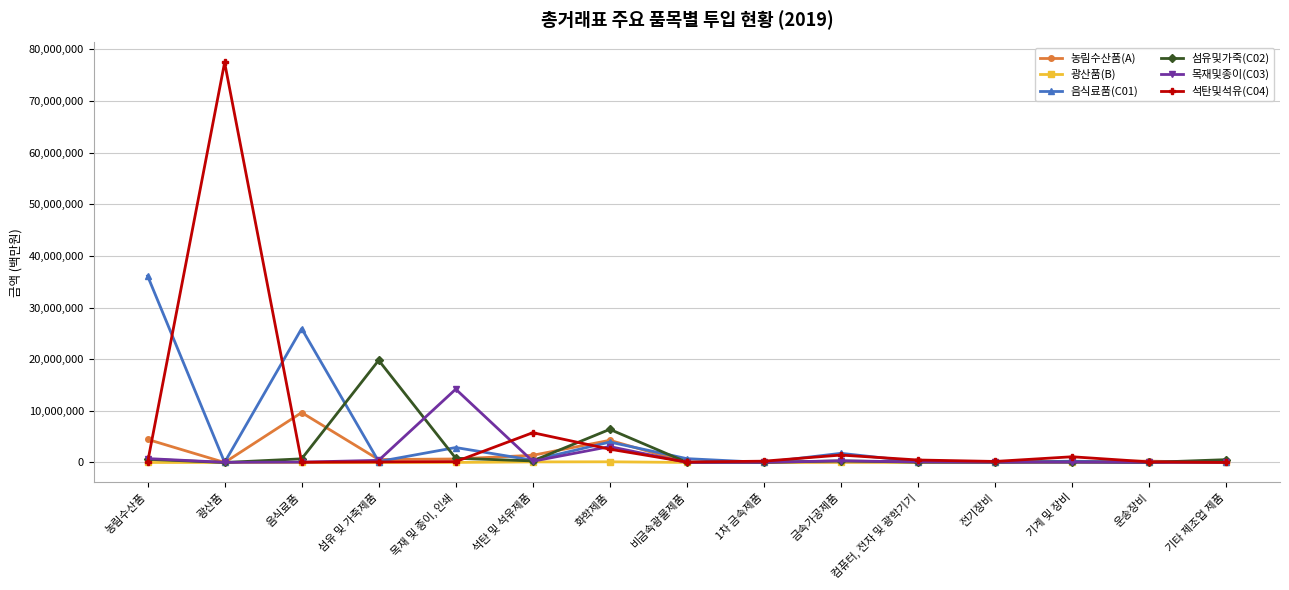

Which series has the largest range (max minus min)?

석탄및석유(C04)